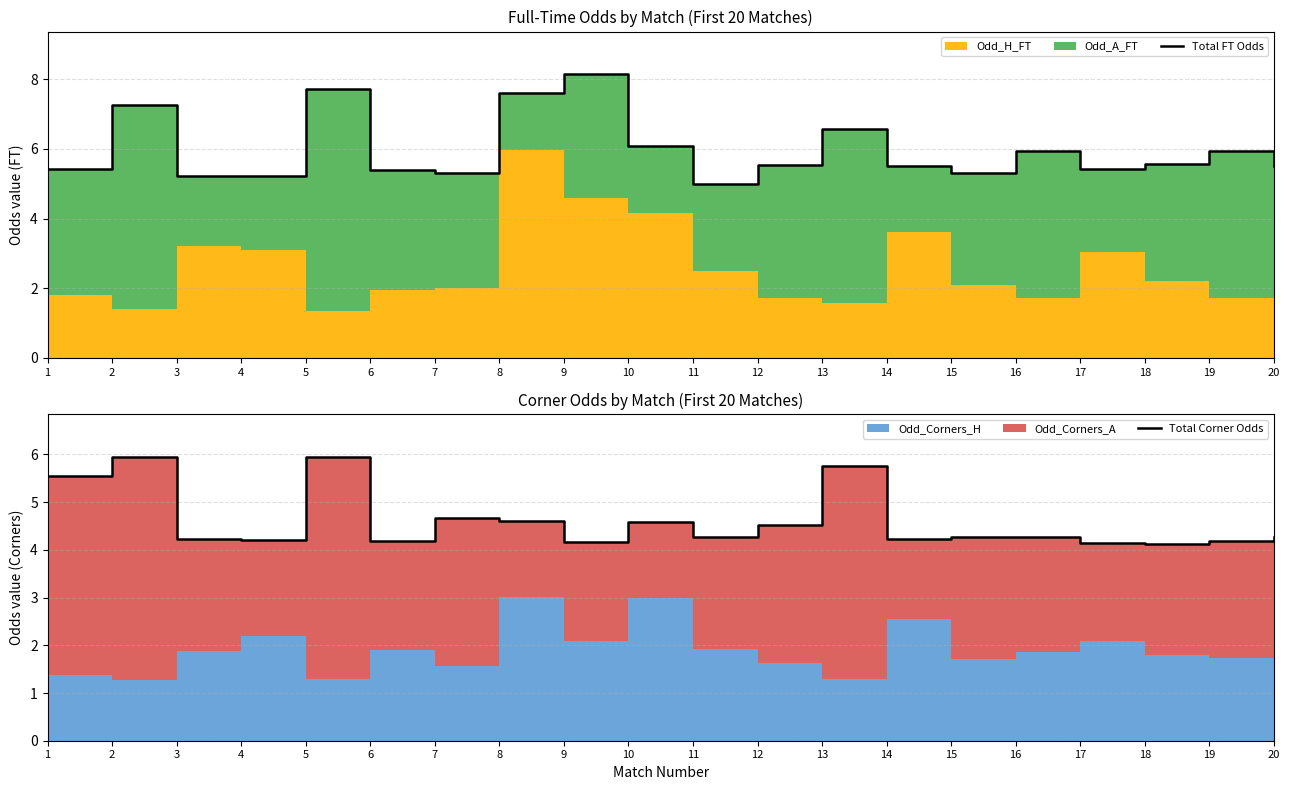

Rank the series at 1 from highest to lowest value.

Total Corner Odds, Total FT Odds